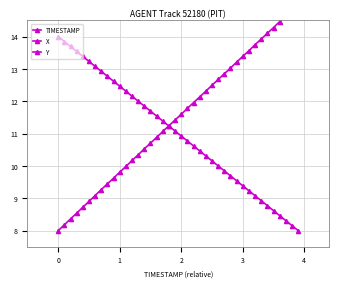

What is the lowest value of the Y series?

8.0